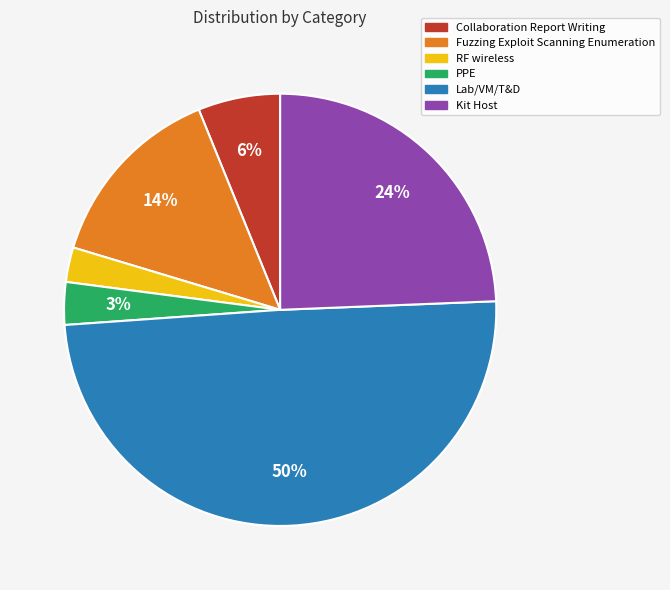

How many slices are in this pie chart?

6